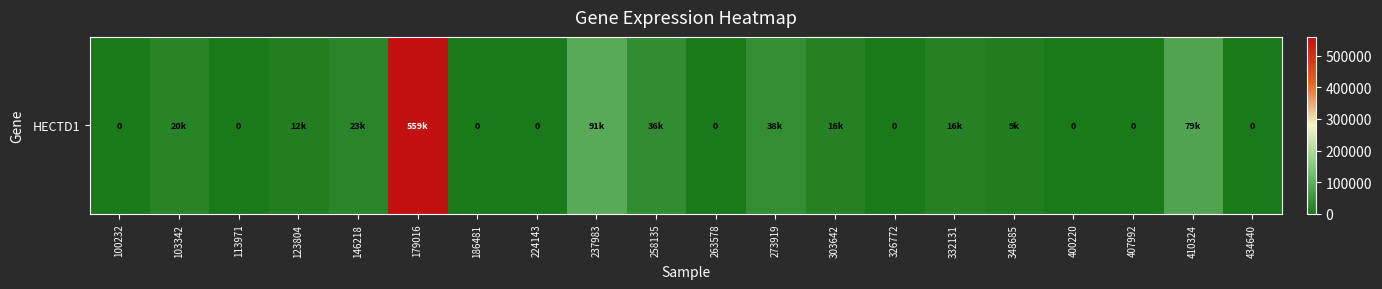

What is the difference between the maximum and minimum values?

559179